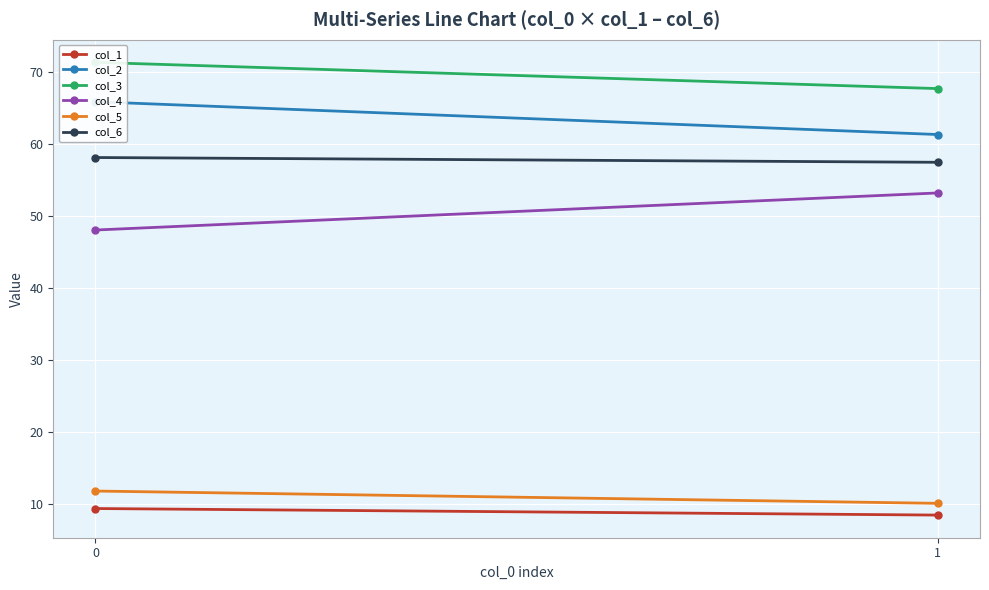

What is the minimum value shown in the chart?

8.4